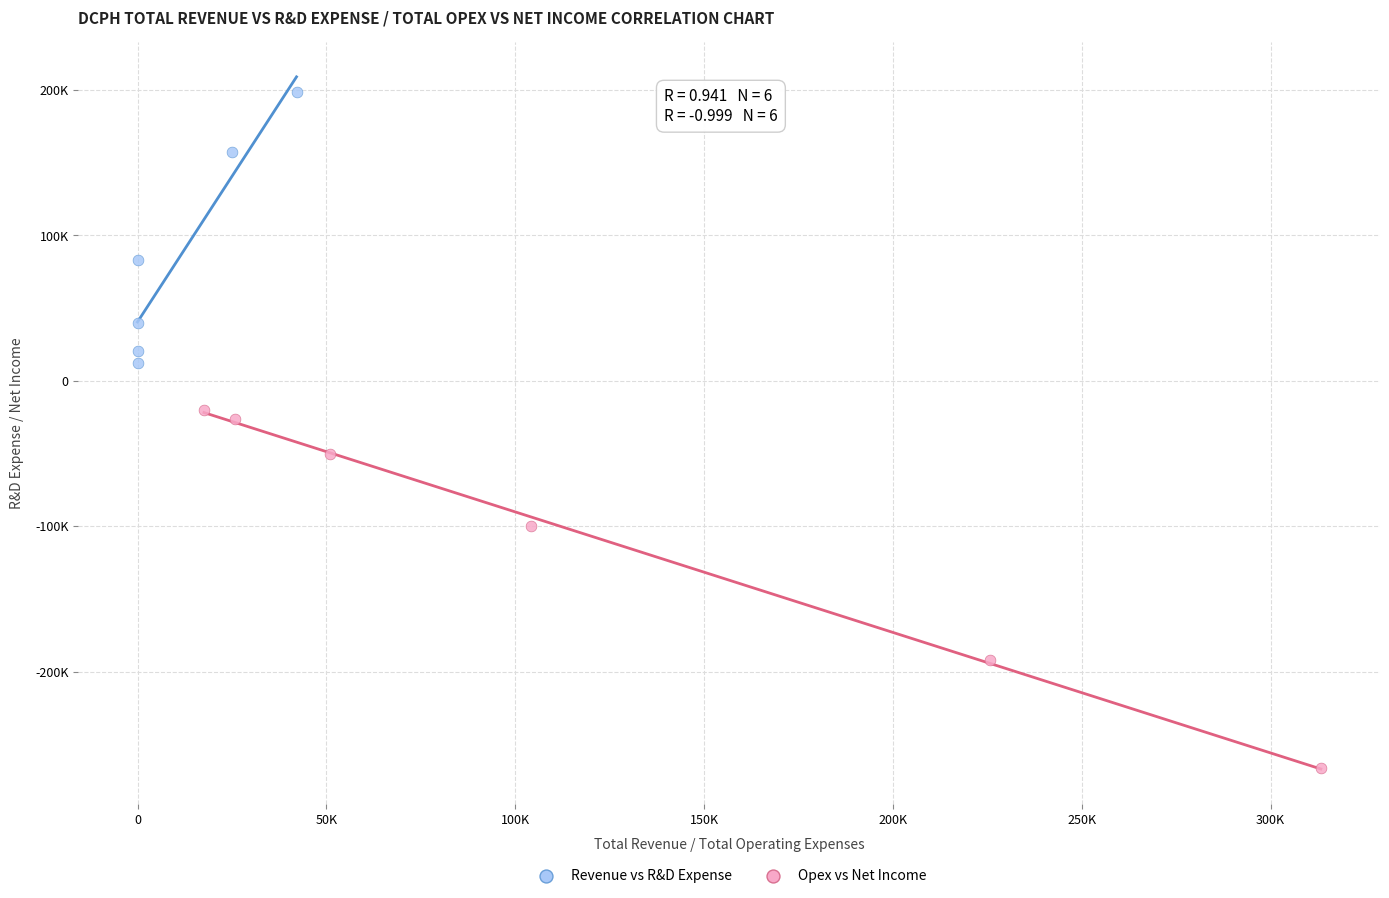

What are all the series names shown in the legend?

Revenue vs R&D Expense, Opex vs Net Income